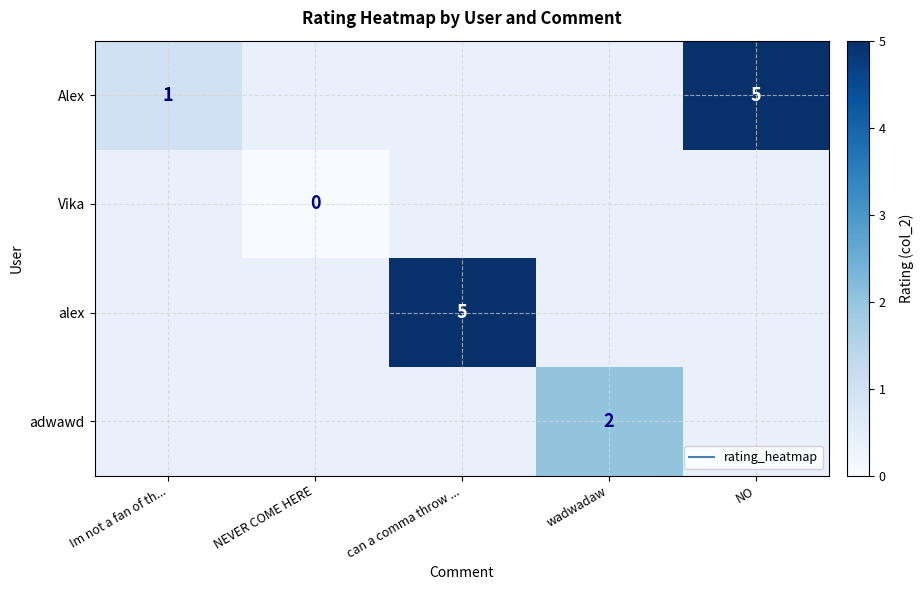

Is the value of Vika at NEVER COME HERE greater than the value of alex at can a comma throw ...?

No